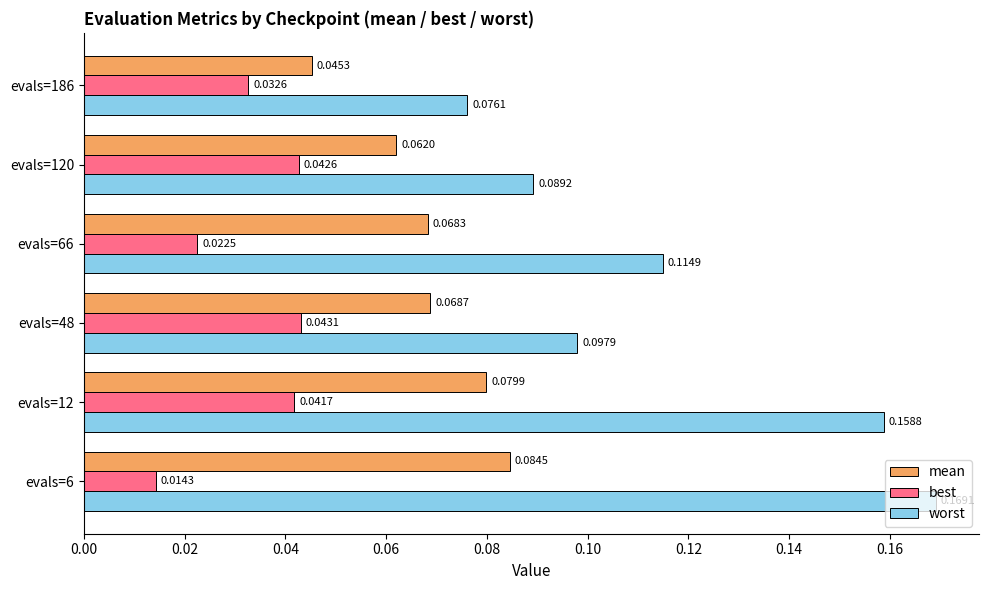

At which label does worst reach its minimum?

evals=186